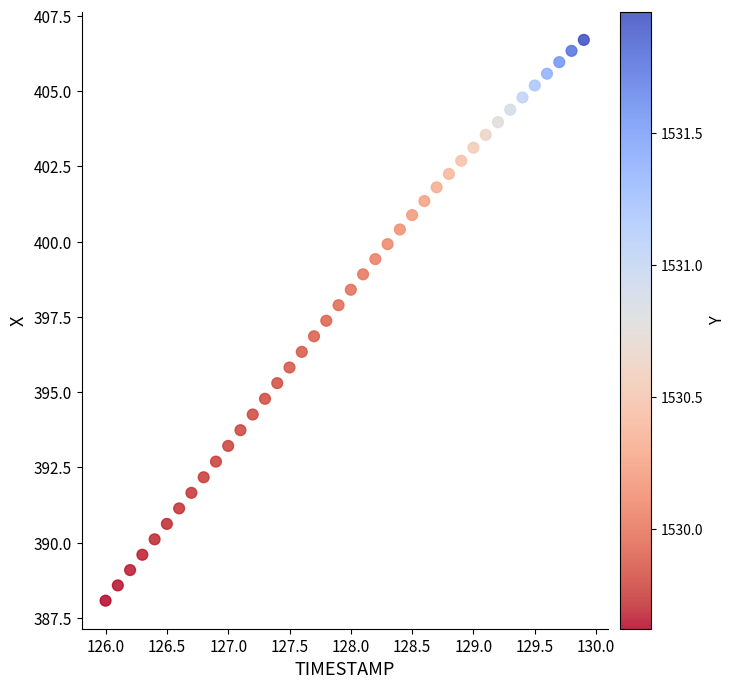

What is the range of Y values (max minus min)?

18.6